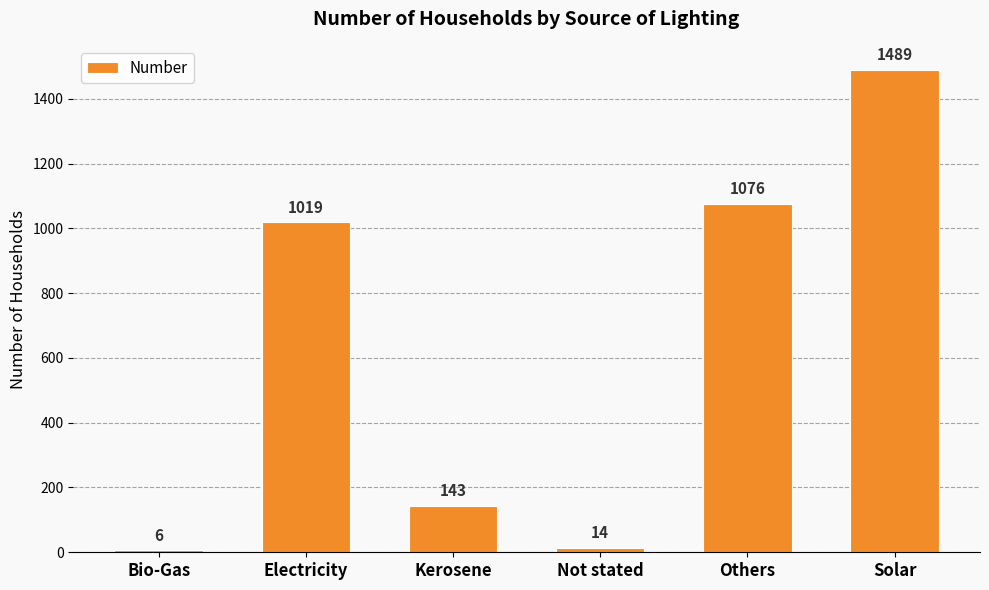

Which category has the lowest value across all series?

Bio-Gas